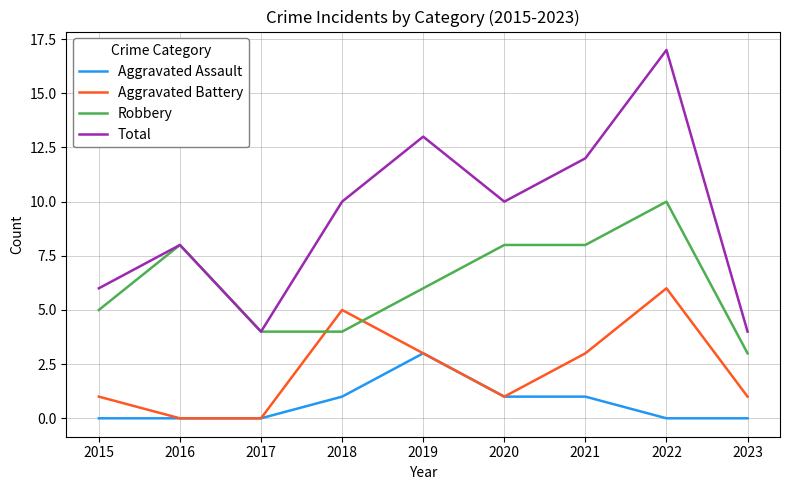

Which category has the highest value in the Aggravated Assault series?

2019